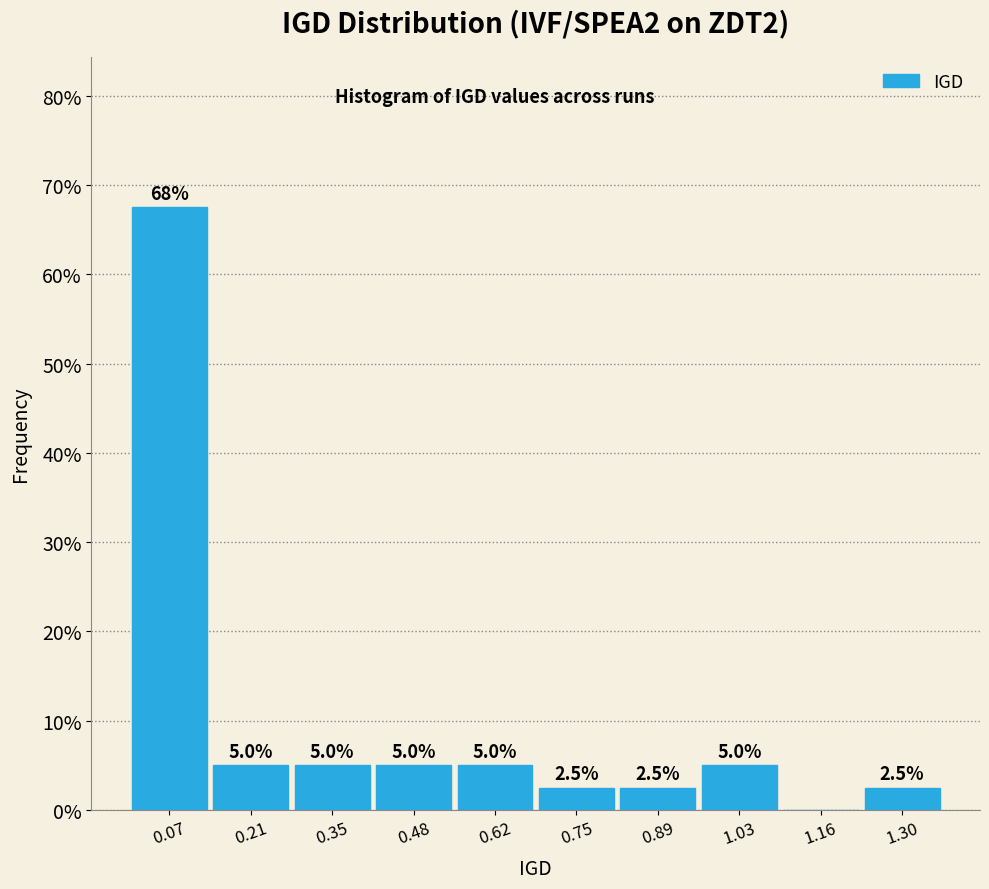

Which range on the x-axis has the tallest bar?

0.00 to 0.14